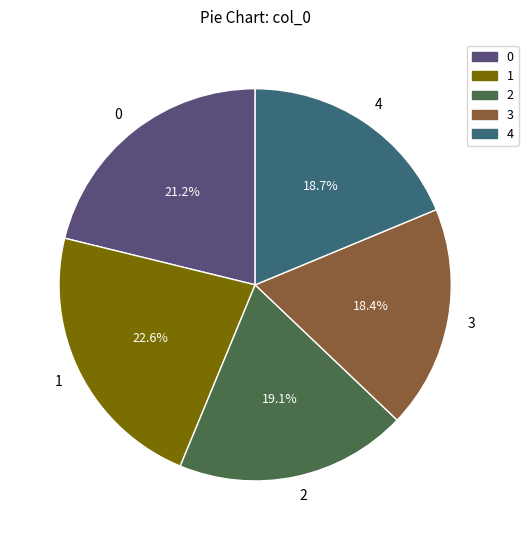

To the nearest percent, what is the combined percentage of 1 and 2?

42%